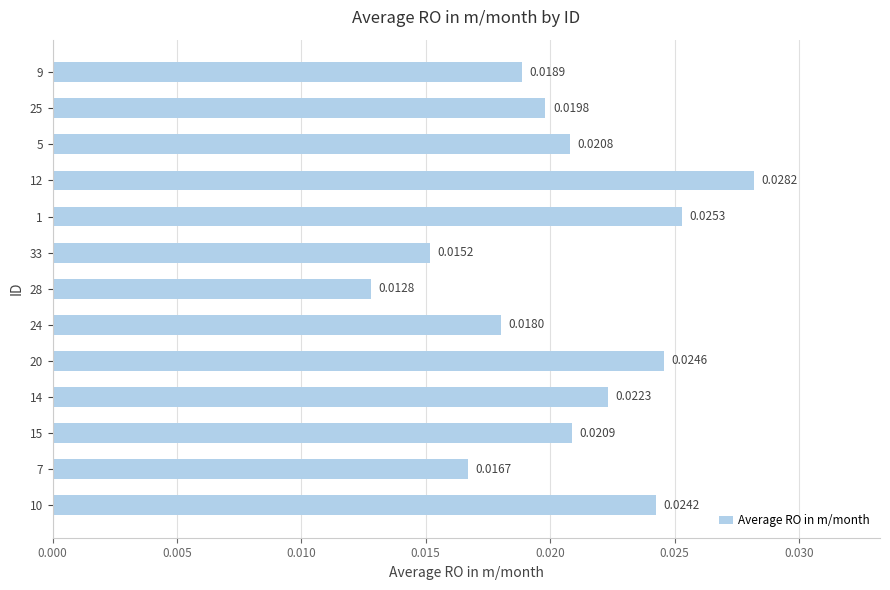

Count the values in the range 0 to 1.

13